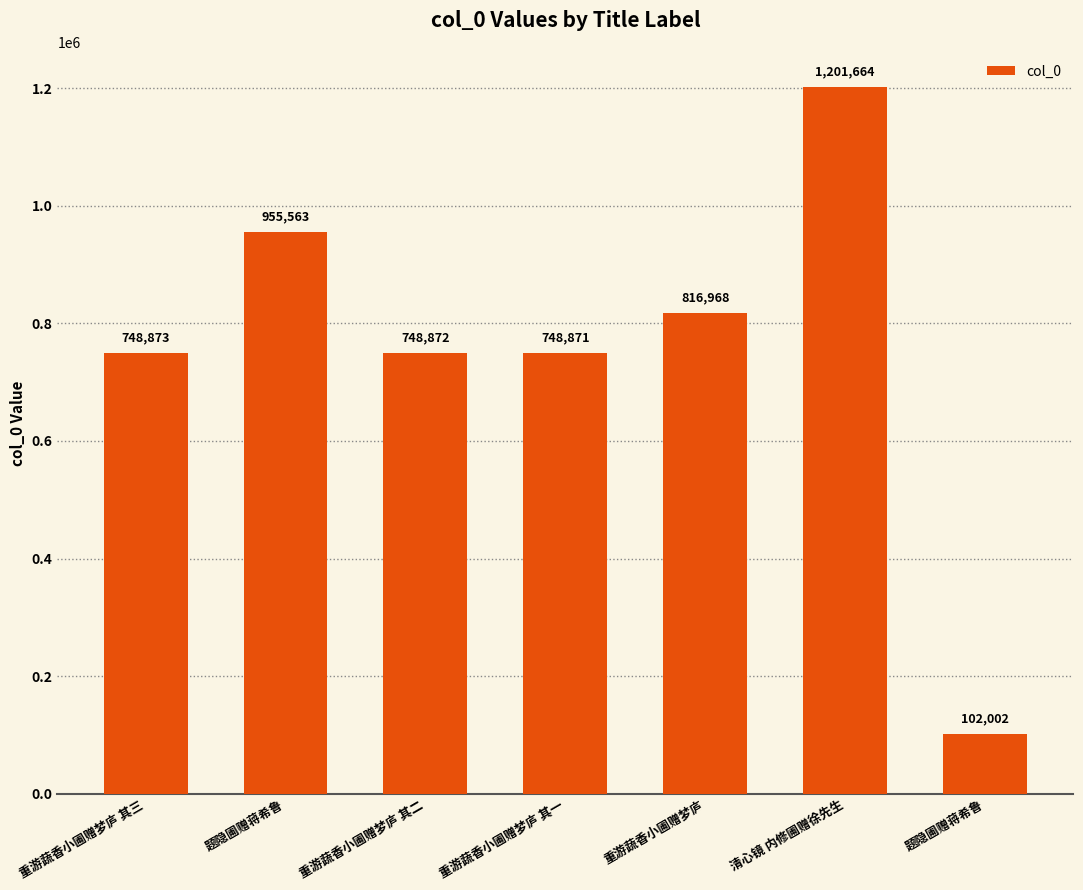

What is the difference between the maximum and second lowest values?

452793